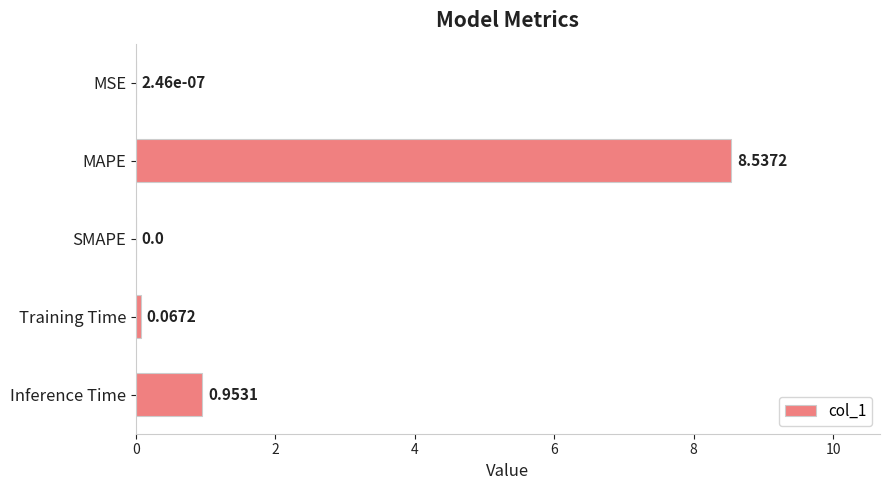

What is the sum of all values?

9.6